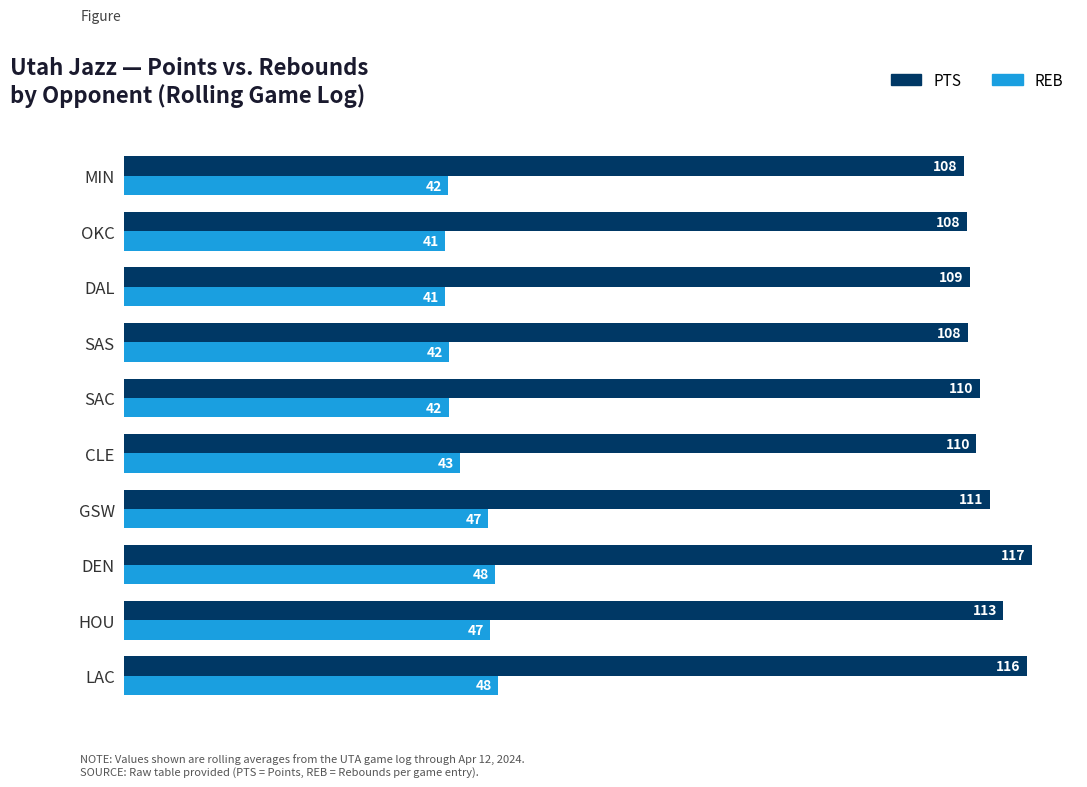

What is the spread (max minus min) of values at DEN?

69.0